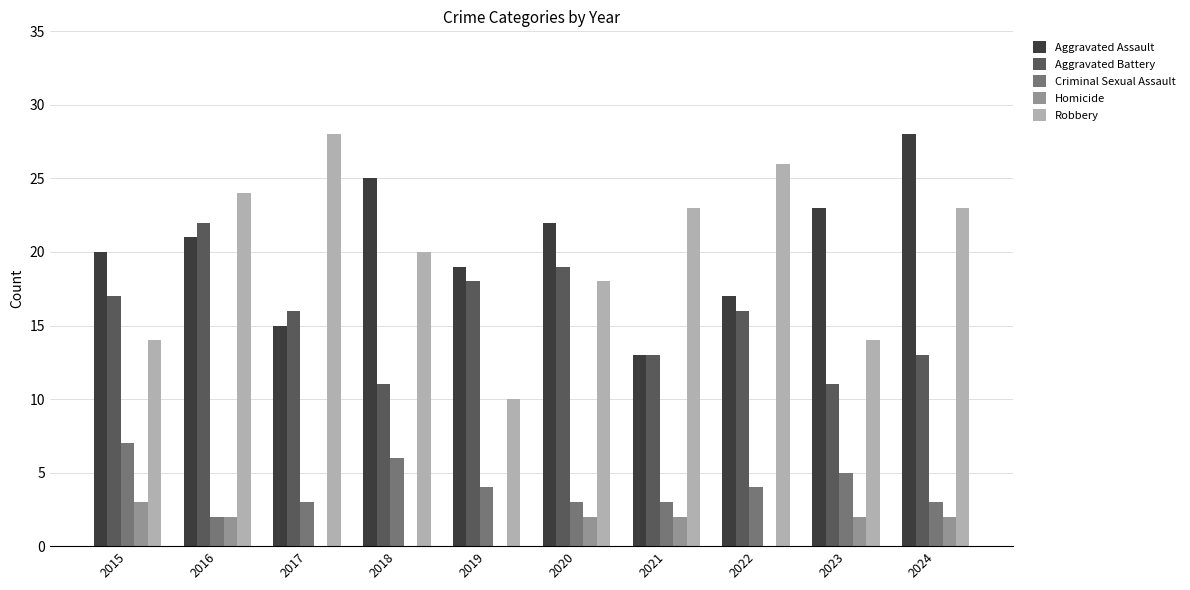

What is the sum of the Aggravated Battery values at 2021 and 2020?

32